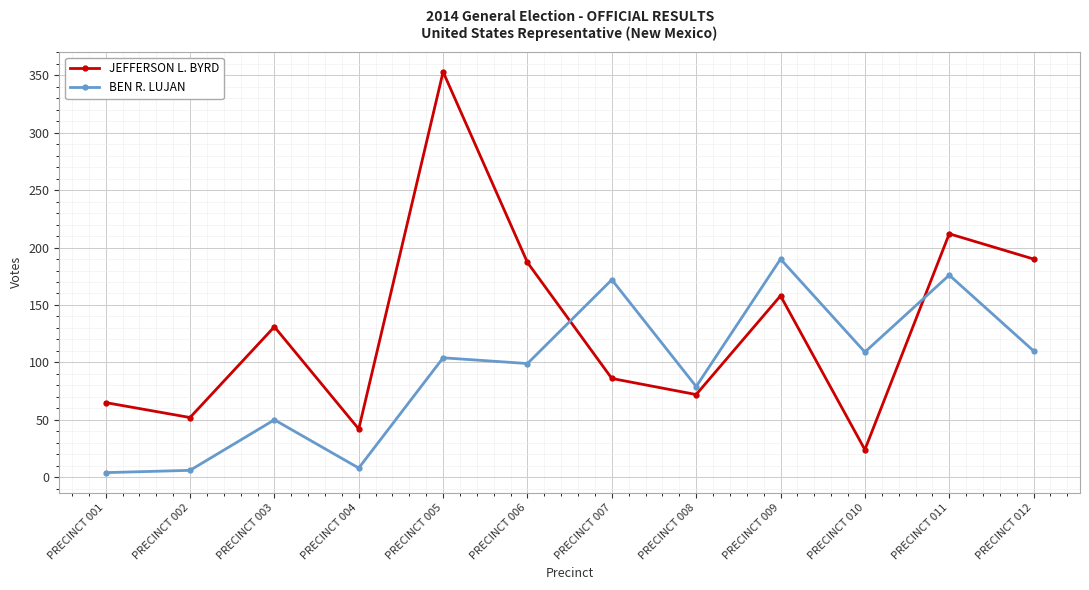

At PRECINCT 009, list the series in order from smallest to largest.

JEFFERSON L. BYRD, BEN R. LUJAN